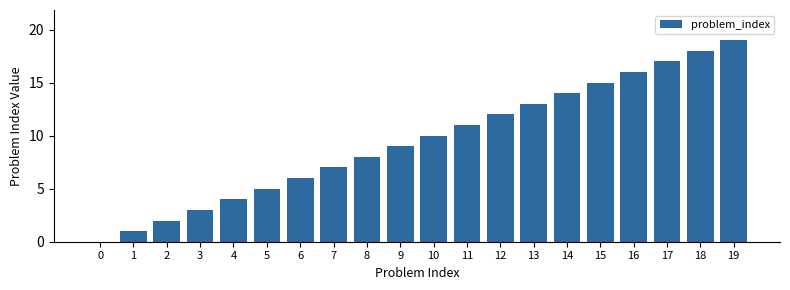

What is the sum of all values?

190